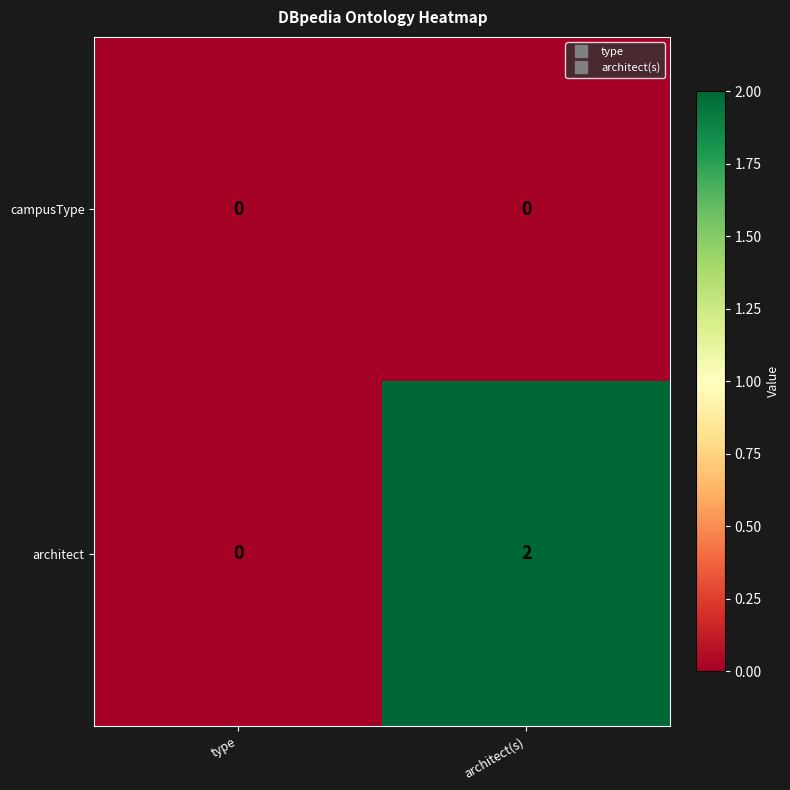

Between type and architect(s), which series saw the biggest shift?

architect